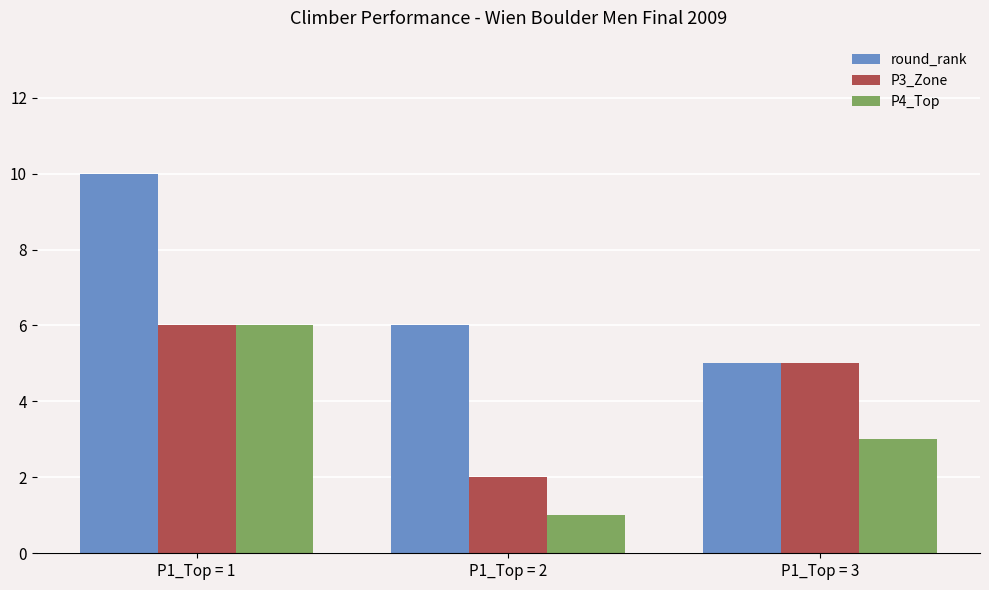

What is the total value across all series at P1_Top = 3?

13